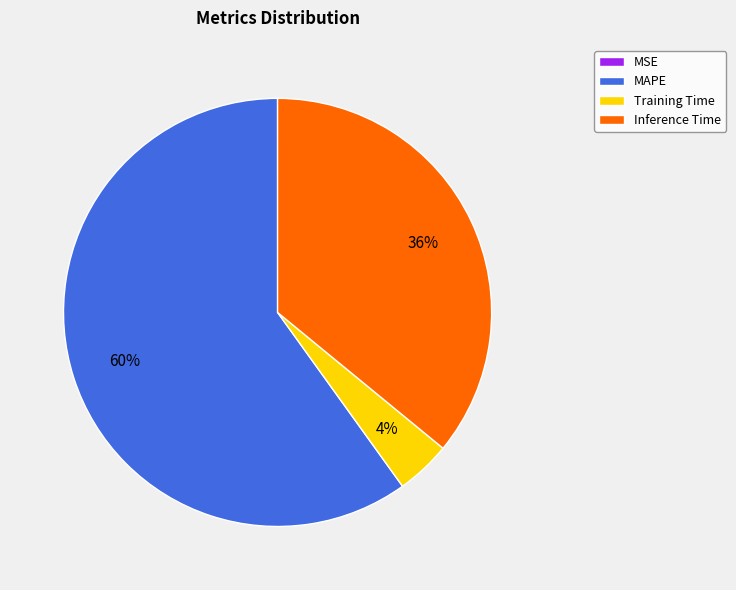

The MAPE slice represents 60% of the pie. True or false?

True